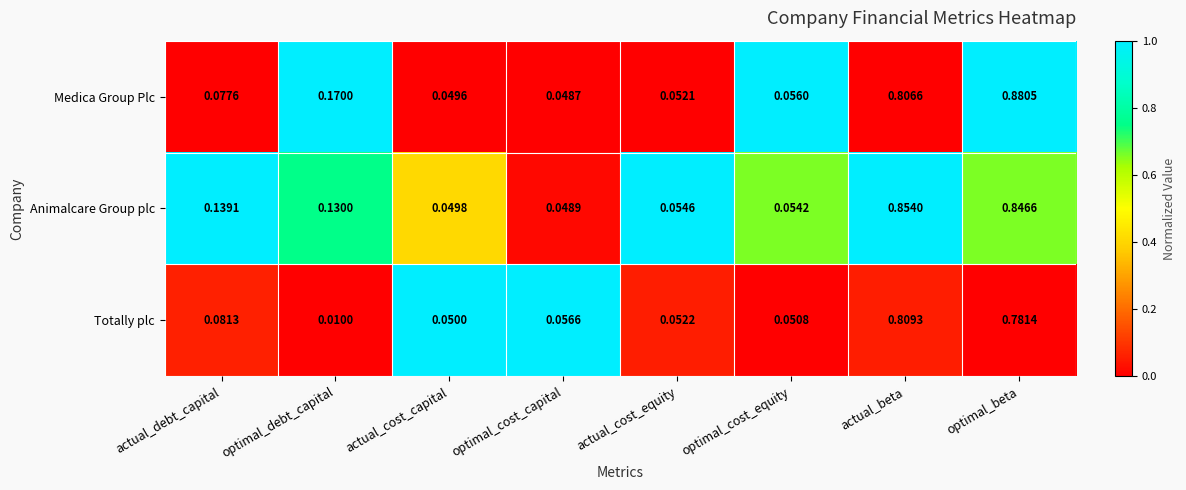

At which category is the sum across all series the highest?

optimal_beta